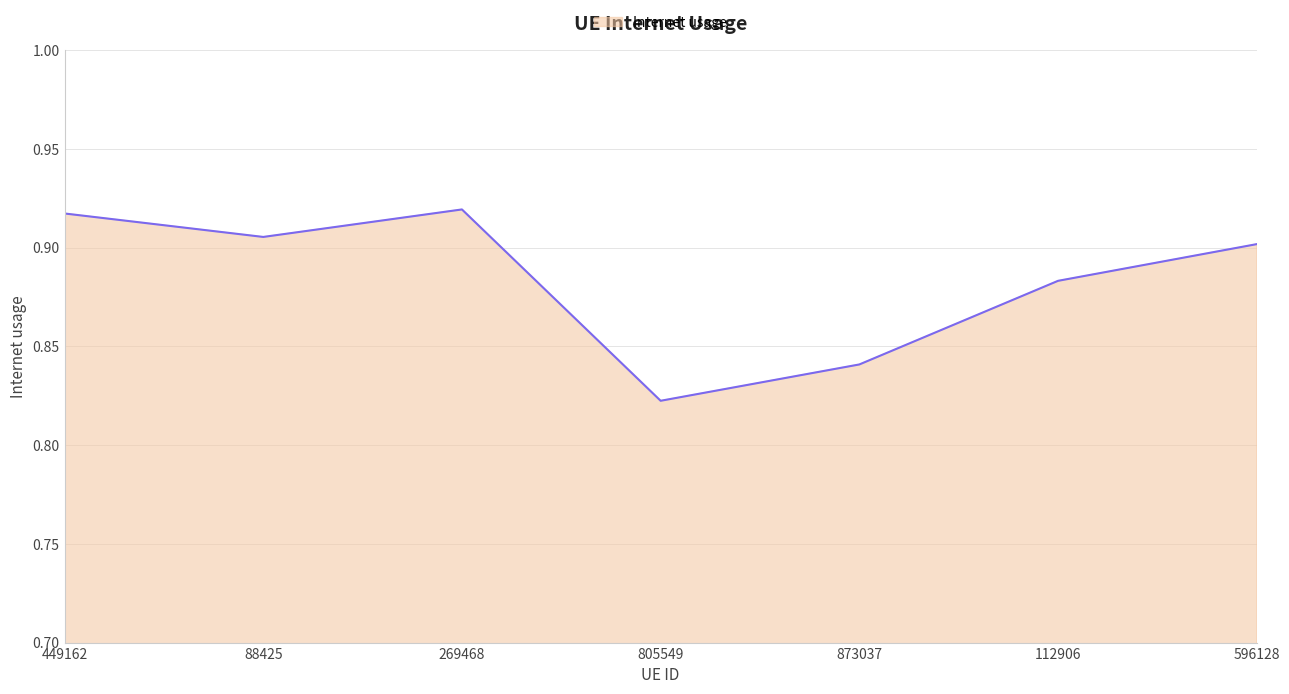

True or false: the data shows 0.9 at 88425.

True